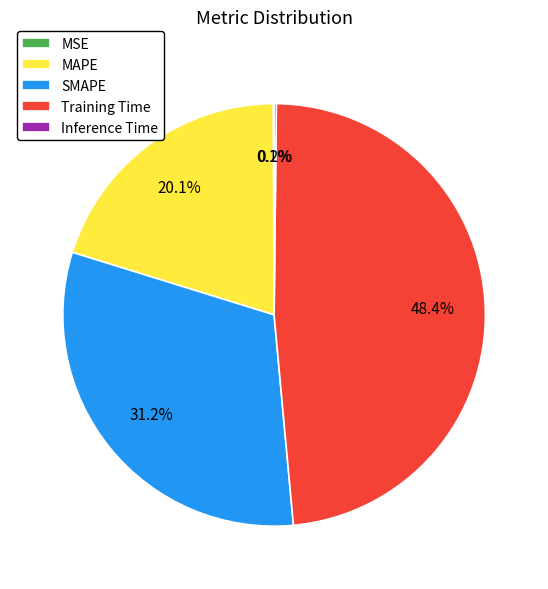

To the nearest percent, what is the difference between the largest and smallest slice percentages?

48%